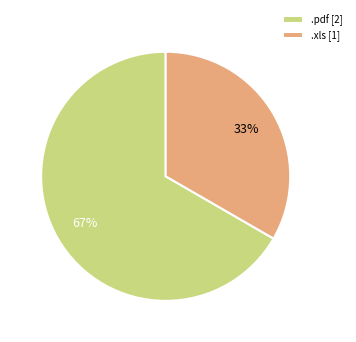

The .xls slice represents 33% of the pie. True or false?

True